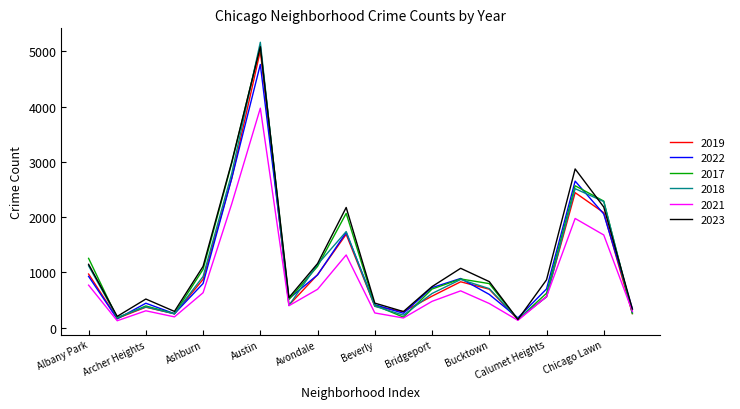

Which series has the widest spread of values?

2018